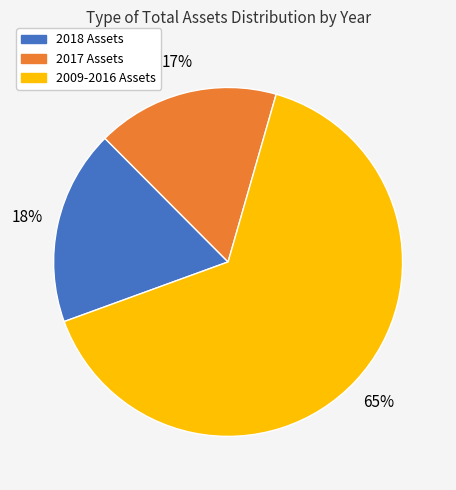

To the nearest percent, what is the difference between the largest and smallest slice percentages?

48%